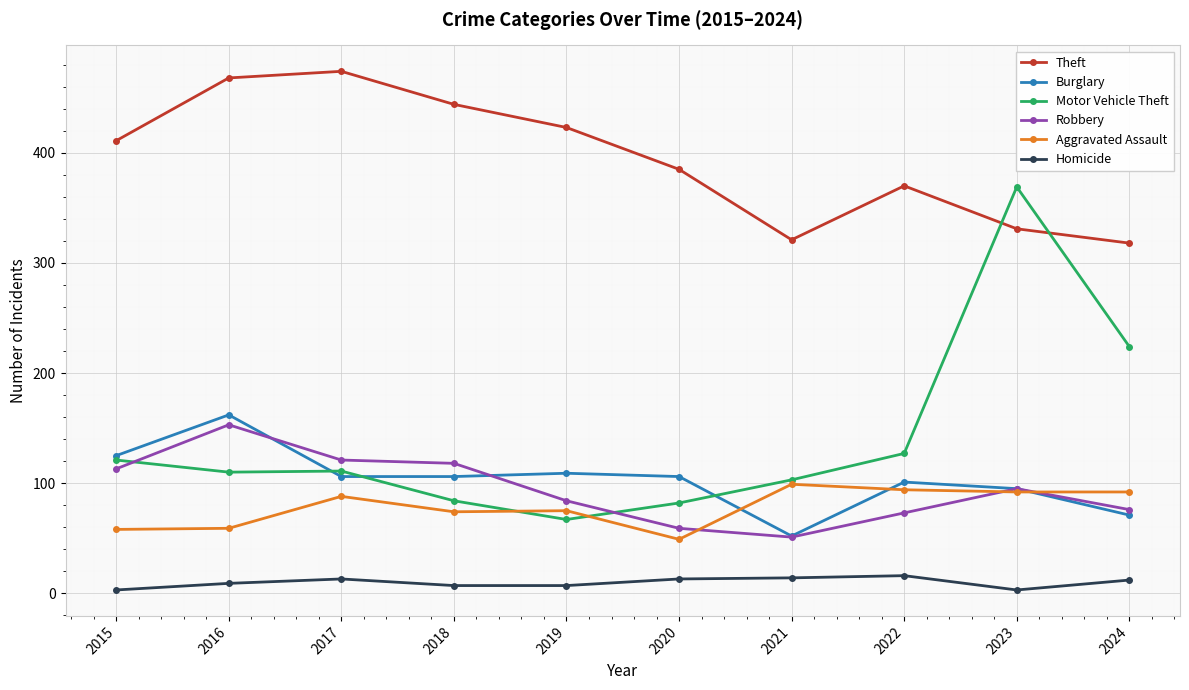

What is the minimum value for Homicide?

3